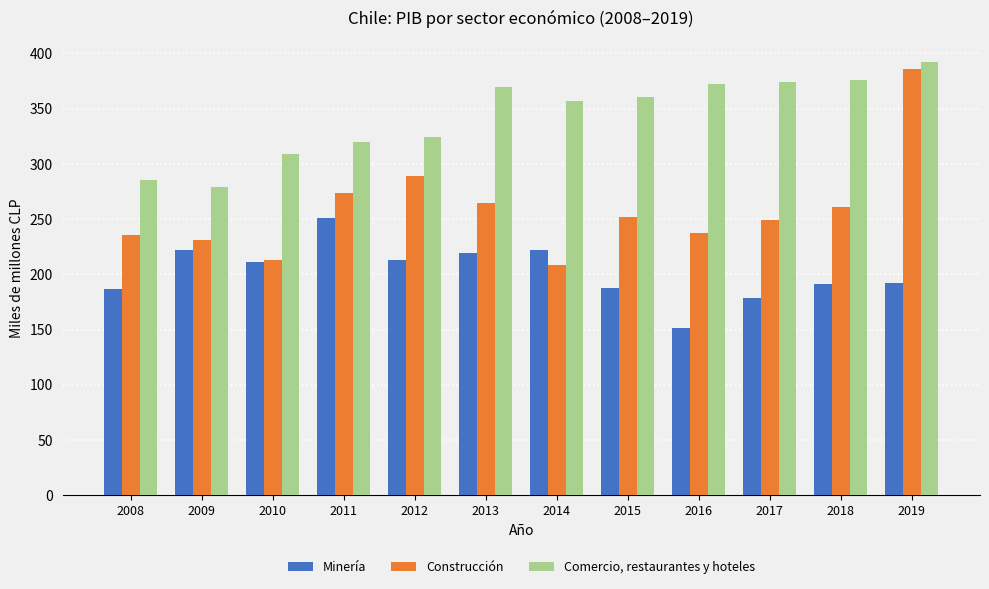

What is the spread (max minus min) of values at 2018?

185